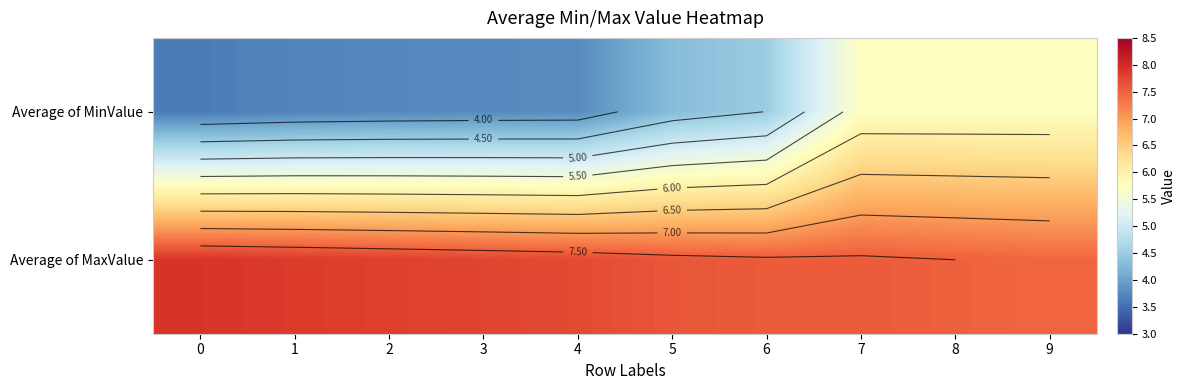

At 4, list the series in order from largest to smallest.

Average of MaxValue, Average of MinValue